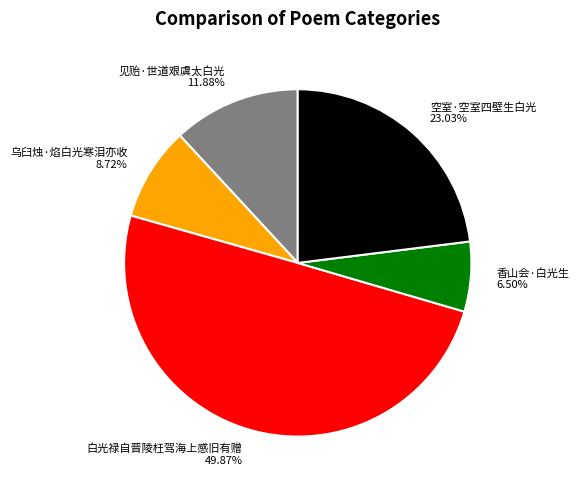

Is the sum of 空室·空室四壁生白光 and 白光禄自晋陵枉驾海上感旧有赠 greater than half?

Yes